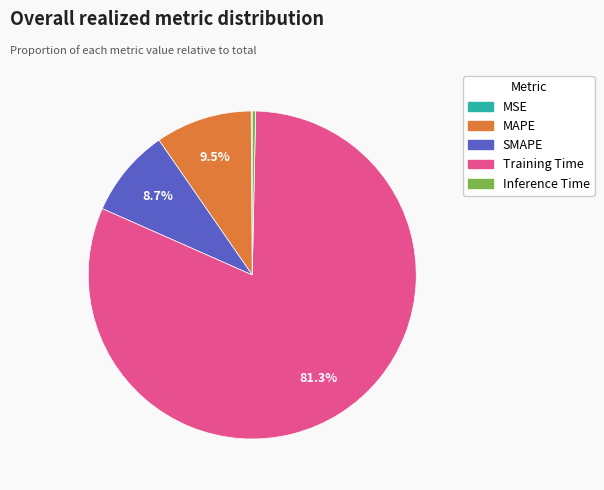

What is the largest slice in the pie chart?

Training Time